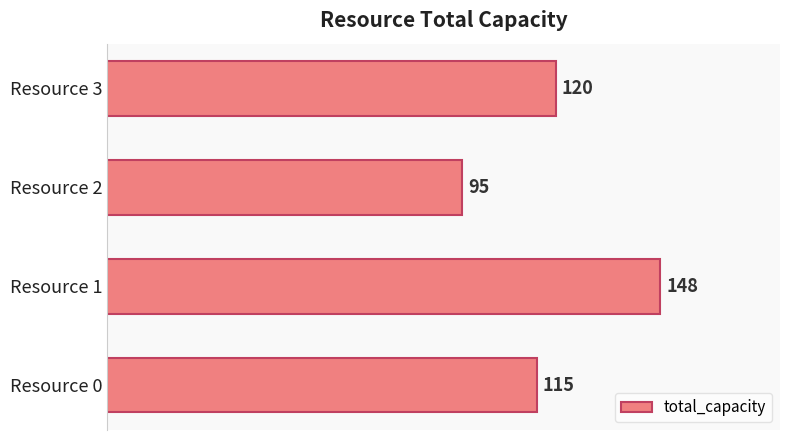

Is it true that the value at Resource 0 is 65?

False